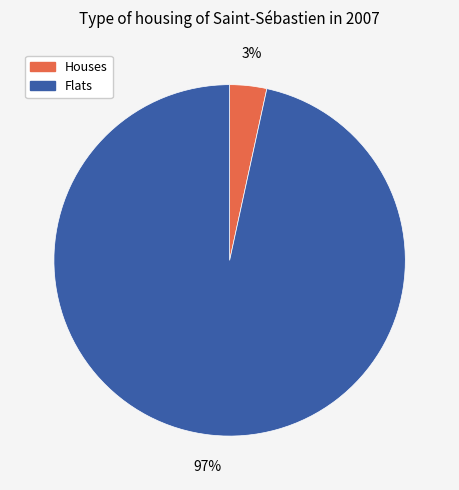

To the nearest percent, what is the average slice percentage?

50%